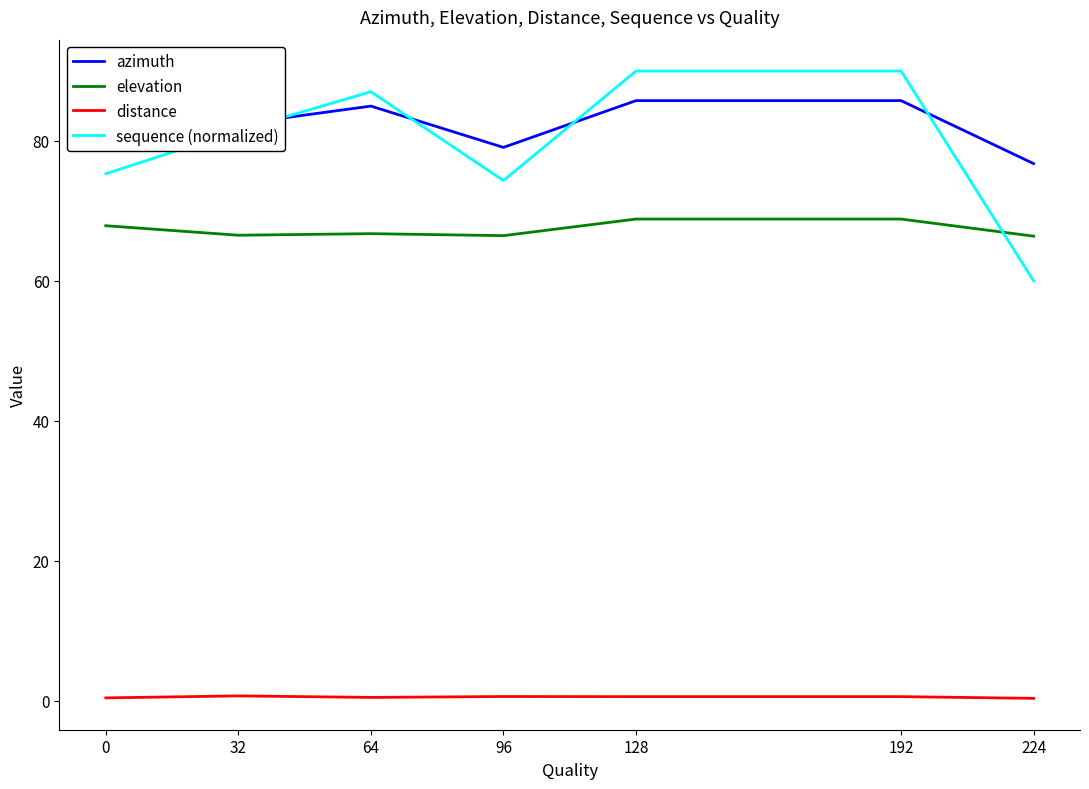

Read the distance value at 64.

0.5